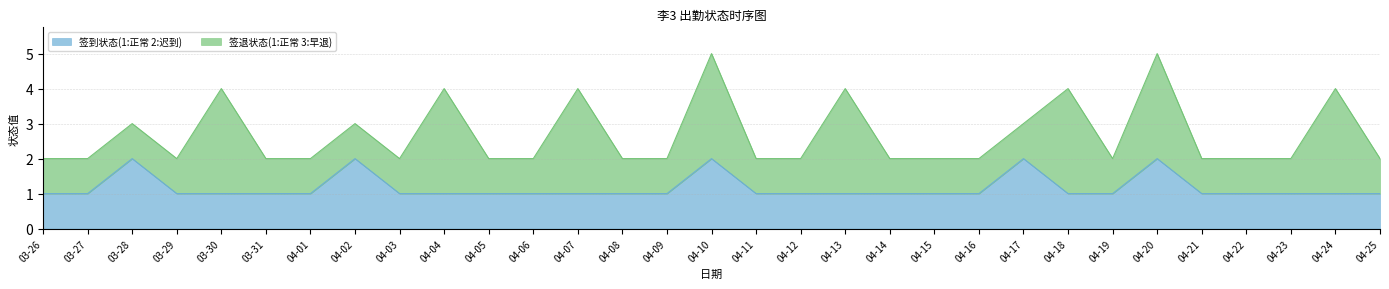

What is the average value?

1